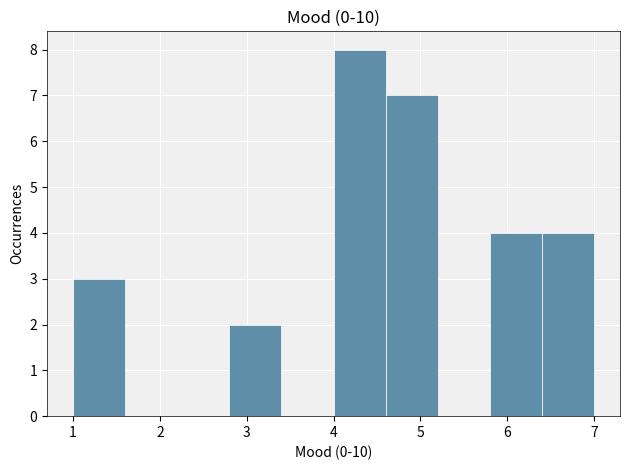

Reading left to right, transcribe this chart: for each bar, give the range it covers on the x-axis and its height. The values are not printed on the chart, so give them approximately, as read against the axis.

1.0 to 1.6: 3
1.6 to 2.2: 0
2.2 to 2.8: 0
2.8 to 3.4: 2
3.4 to 4.0: 0
4.0 to 4.6: 8
4.6 to 5.2: 7
5.2 to 5.8: 0
5.8 to 6.4: 4
6.4 to 7.0: 4